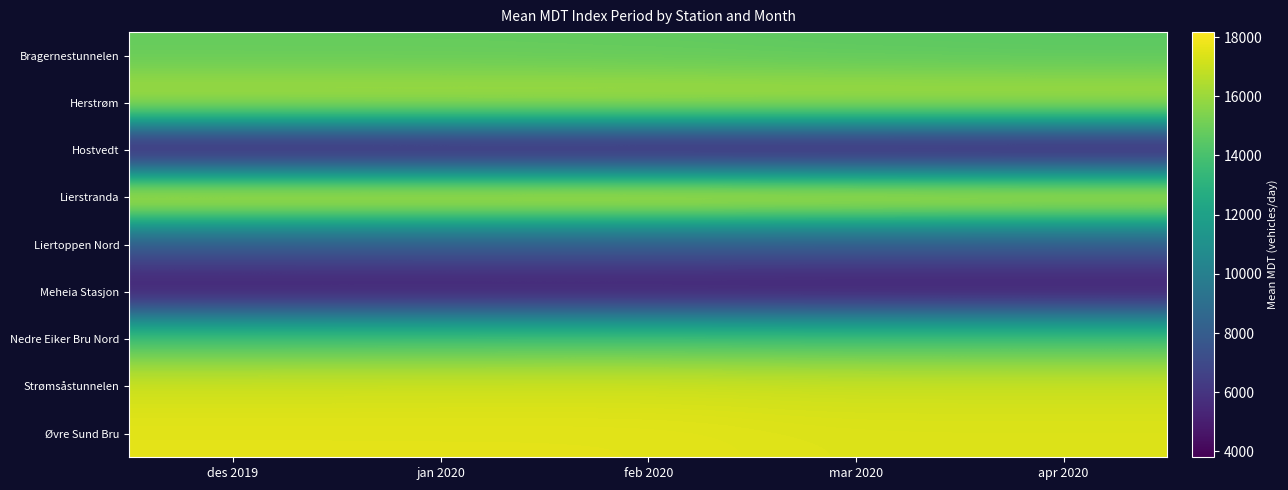

At how many categories does at least one series exceed 8157?

5